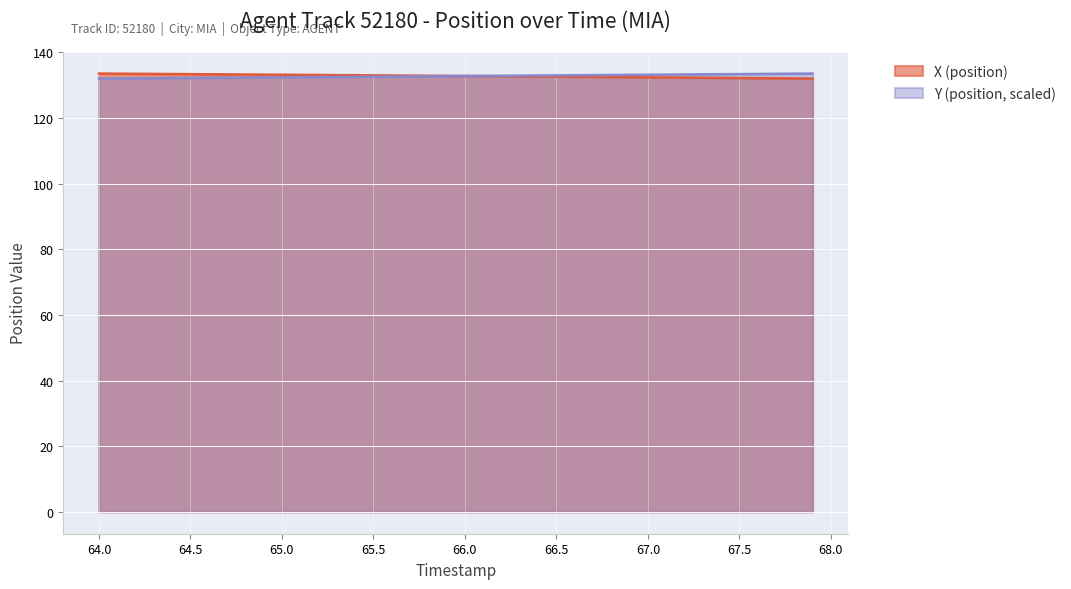

True or false: Y (position) has more than 1 points higher than both neighbors.

False